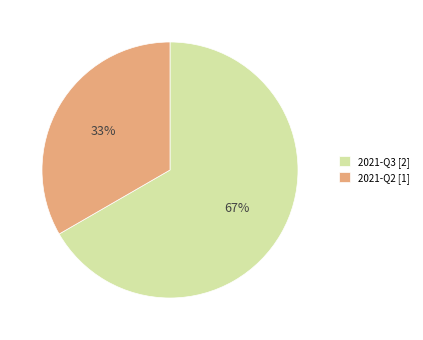

Is the sum of 2021-Q2 and 2021-Q3 greater than half?

Yes